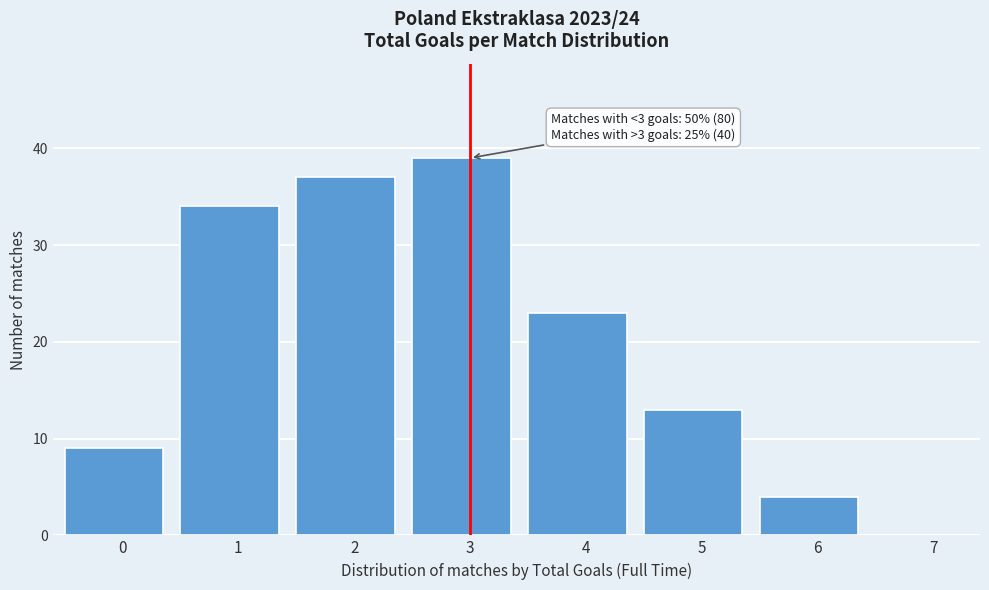

Reading left to right, extract all data points from this chart.

0=9	1=34	2=37	3=39	4=23	5=13	6=4	7=0